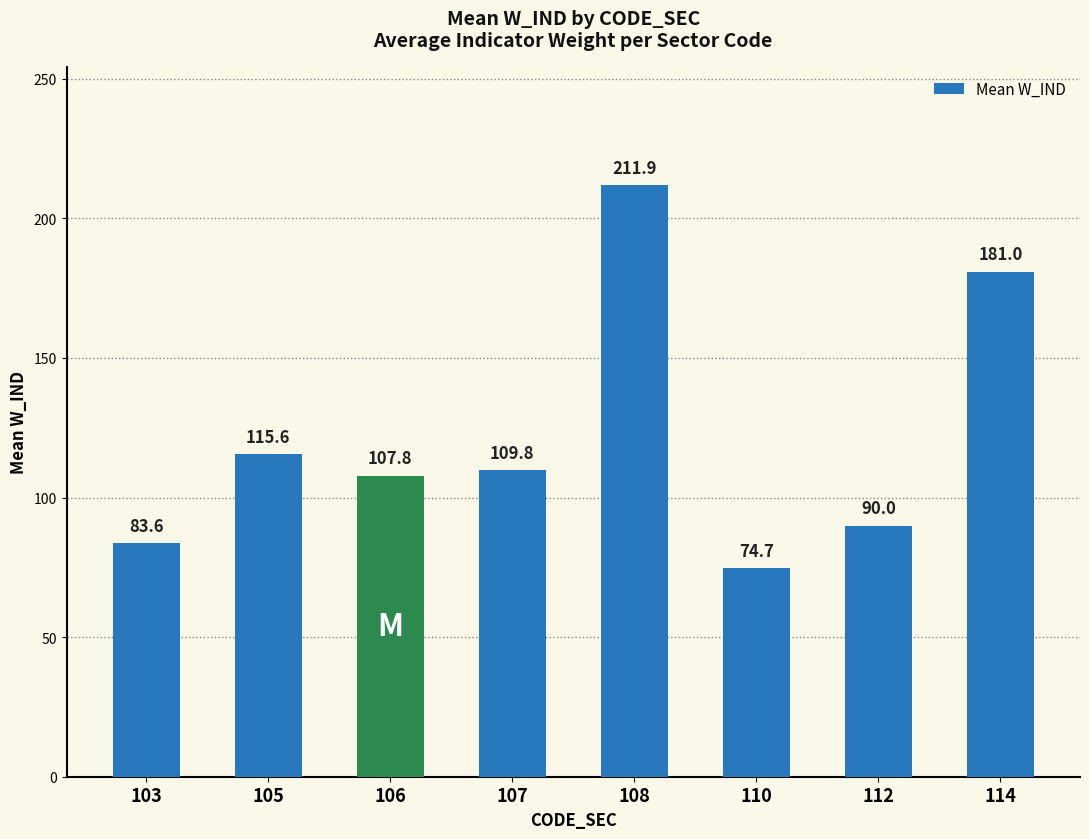

The value at 106 is 64.3. True or false?

False